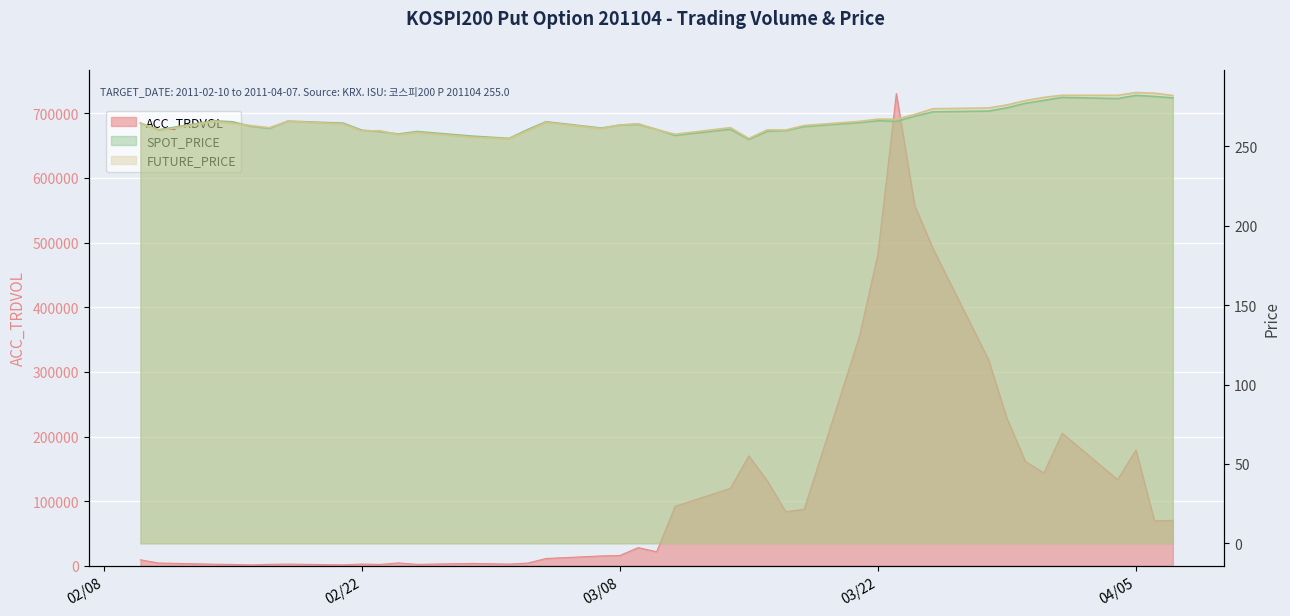

What is the highest value of the ACC_TRDVOL series?

730373.0